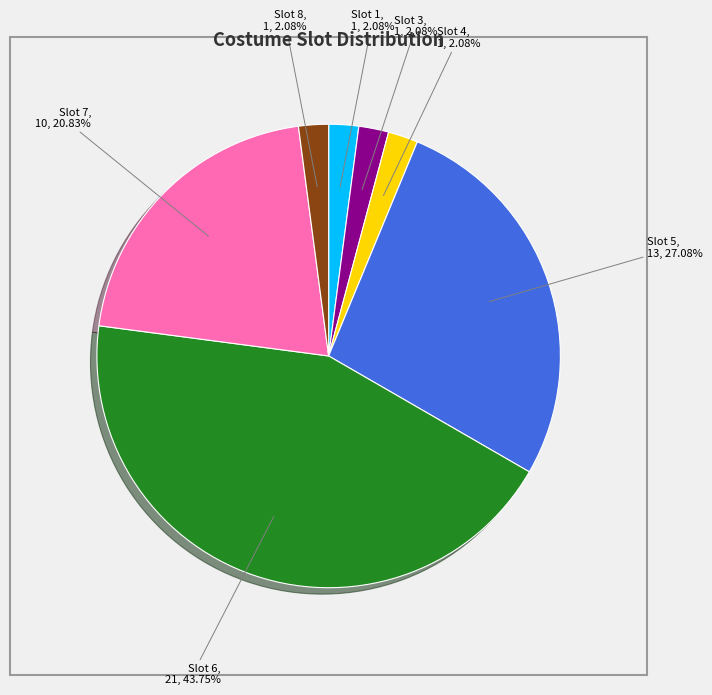

How many segments does this pie chart have?

7